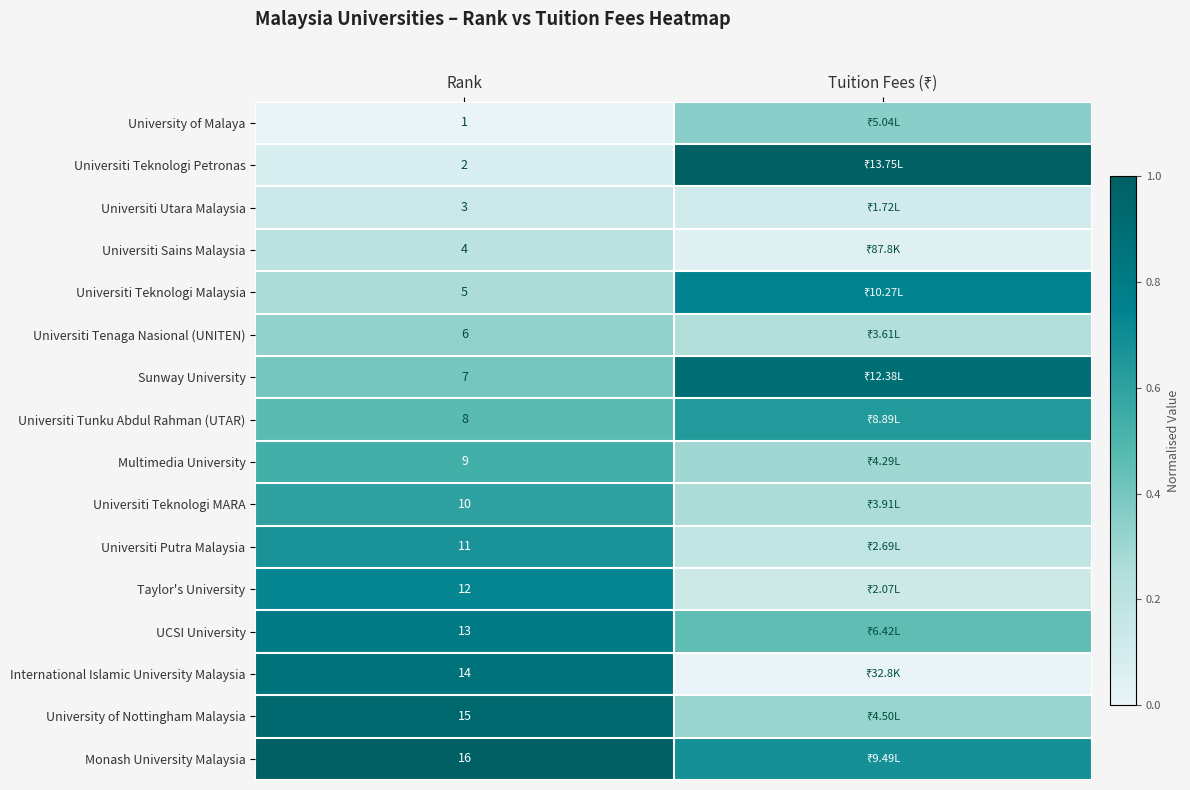

Rank the series at Rank from highest to lowest value.

Monash University Malaysia, University of Nottingham Malaysia, International Islamic University Malaysia, UCSI University, Taylor's University, Universiti Putra Malaysia, Universiti Teknologi MARA, Multimedia University, Universiti Tunku Abdul Rahman (UTAR), Sunway University, Universiti Tenaga Nasional (UNITEN), Universiti Teknologi Malaysia, Universiti Sains Malaysia, Universiti Utara Malaysia, Universiti Teknologi Petronas, University of Malaya